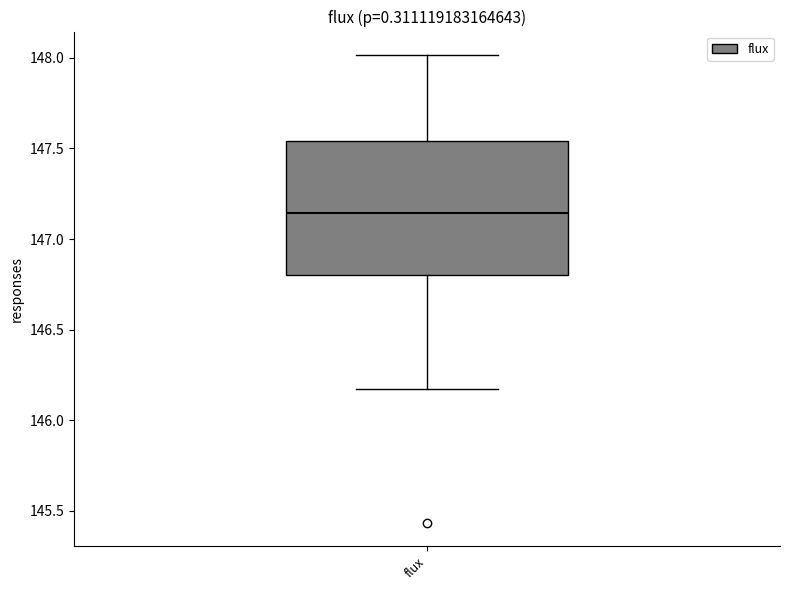

Transcribe this box plot: give where the median line is, the range the box spans, and where the two whiskers end, as read against the y-axis. The values are not printed on the chart, so give them approximately, as read against the axis.

median 147.15, box 146.80 to 147.55, whiskers 146.15 to 148.00